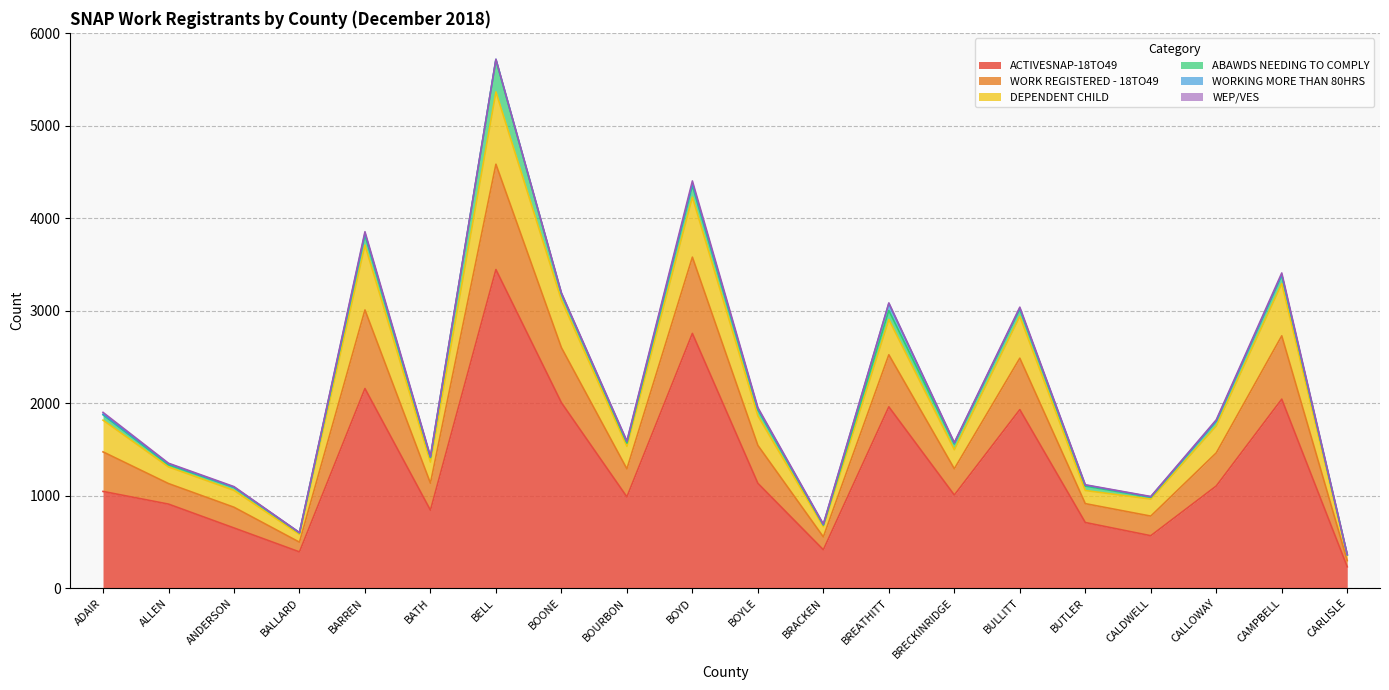

At which category is the sum across all series the highest?

BELL